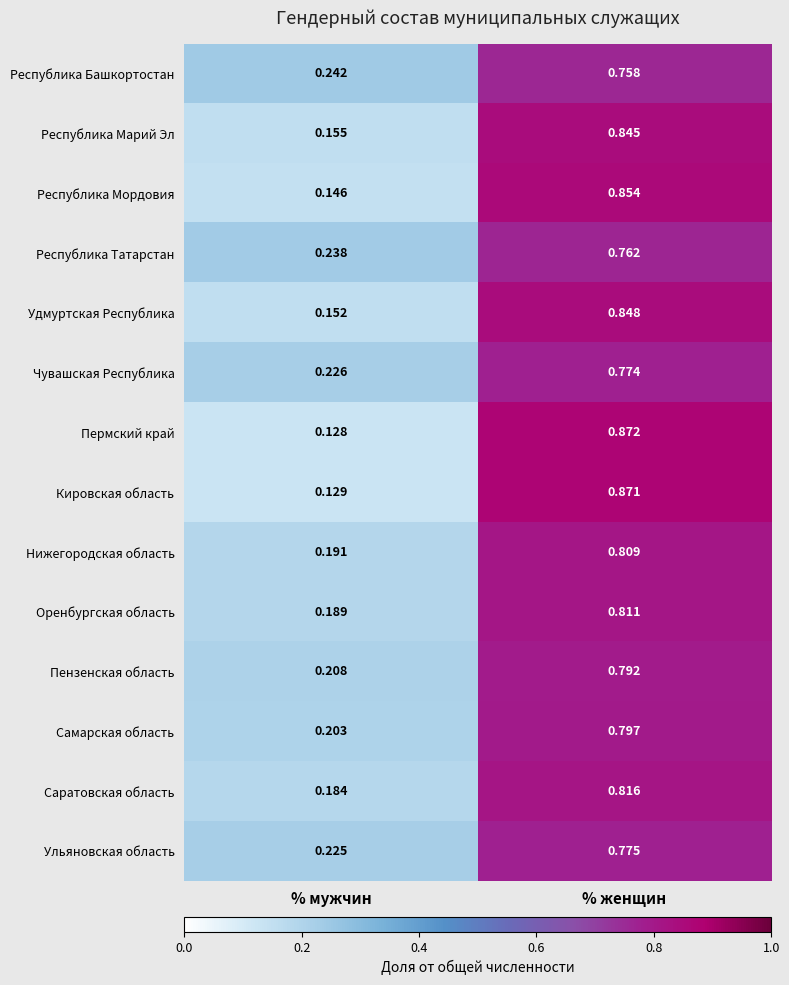

Which series changed the most between % мужчин and % женщин?

Пермский край